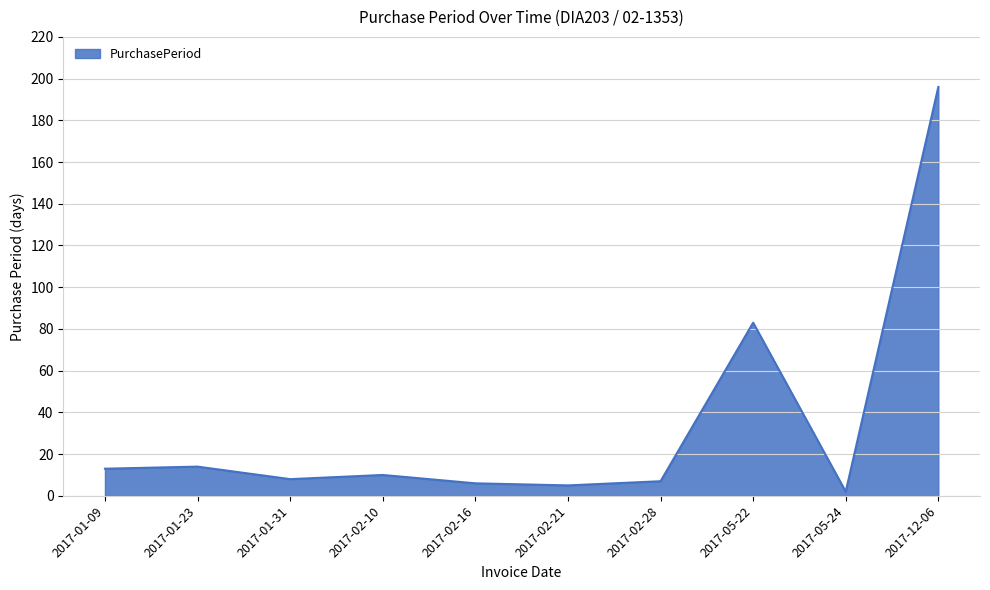

What is the approximate value at 2017-01-09?

13